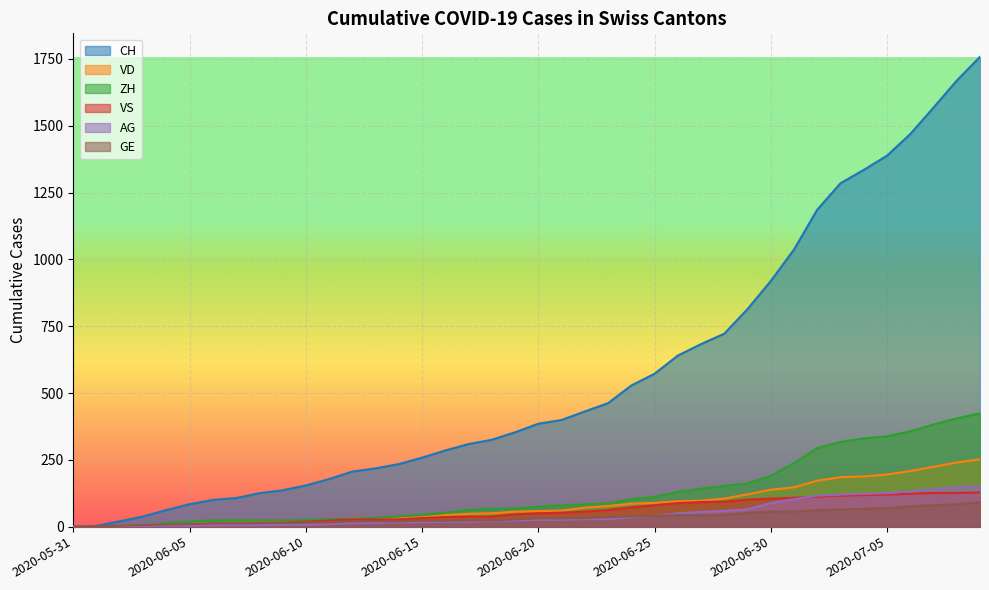

What is the value of the AG point at the 33rd from the left?

116